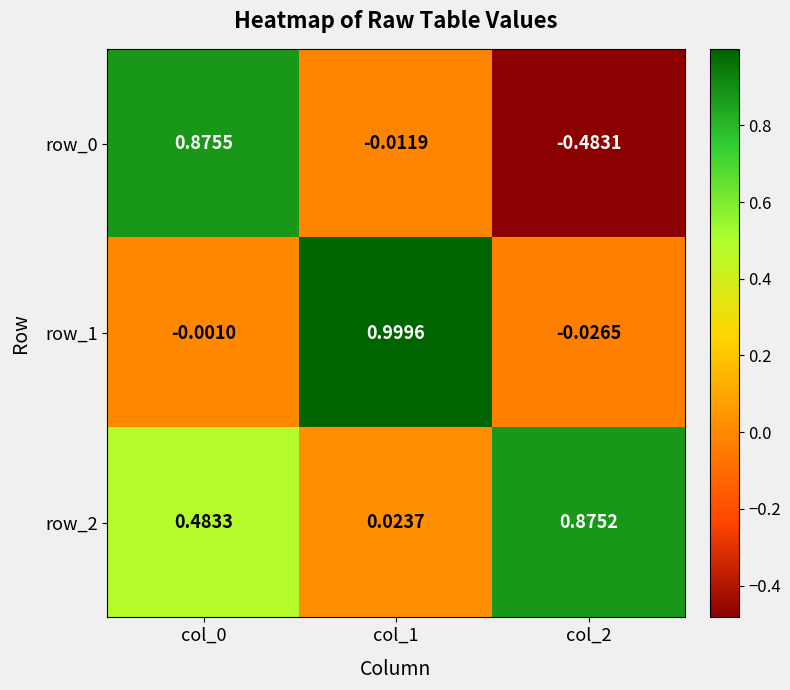

What is the sum of all row_1 values?

1.0